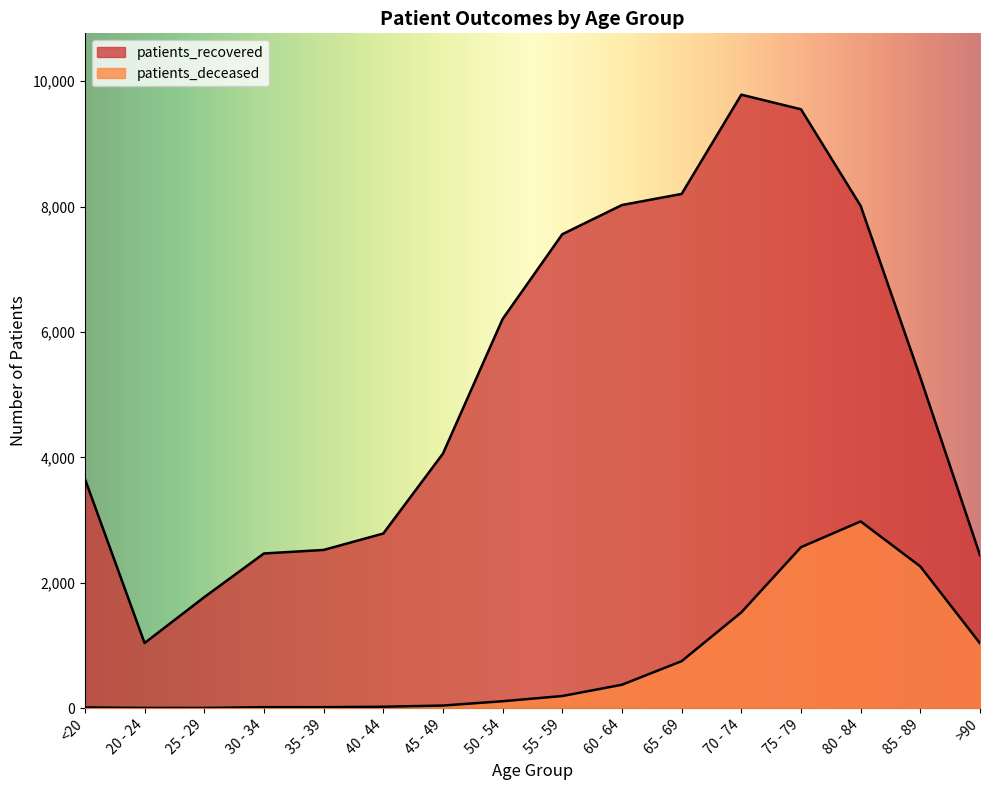

What is the value of the patients_deceased point at the 7th from the left?

41